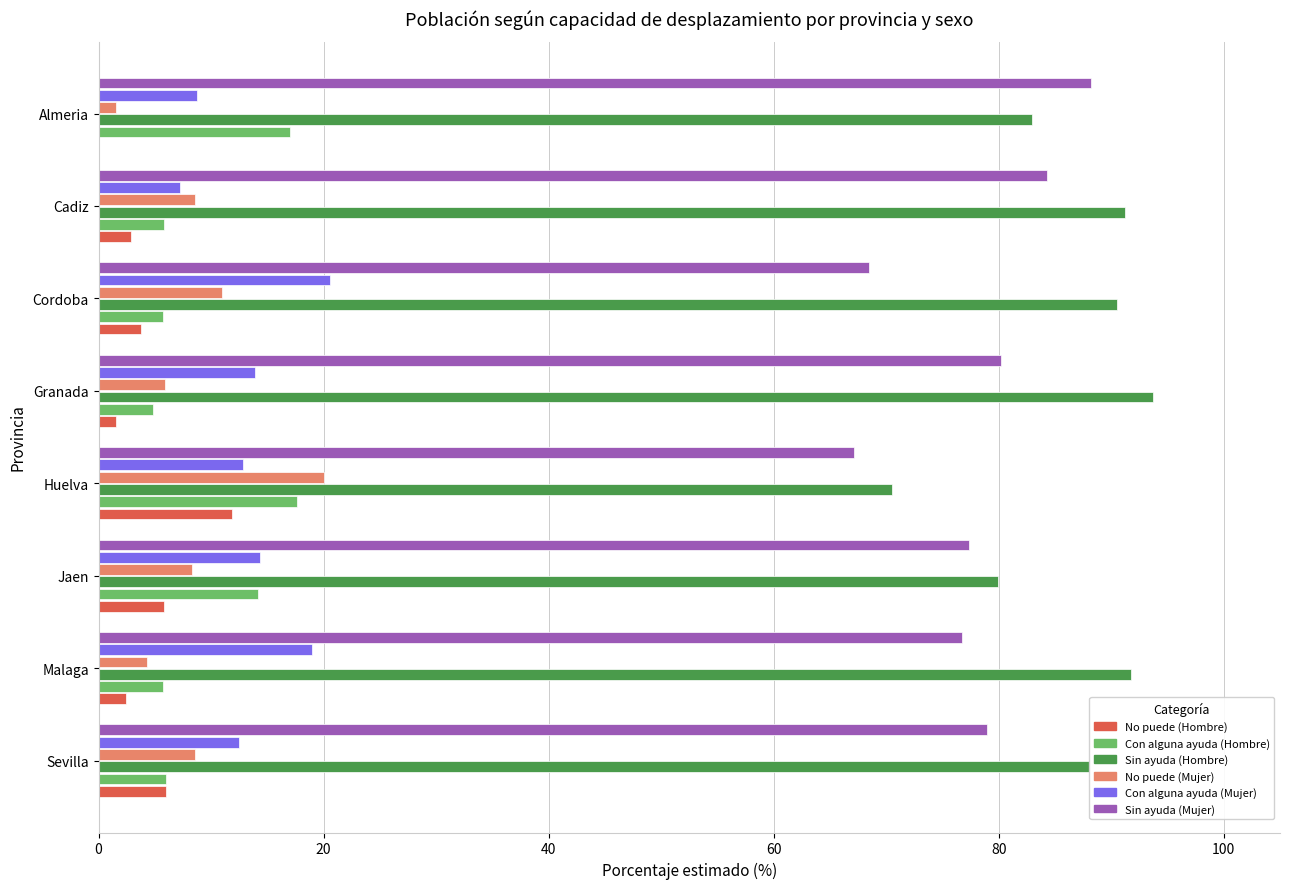

Which series has the largest total across all categories?

Sin ayuda (Hombre)